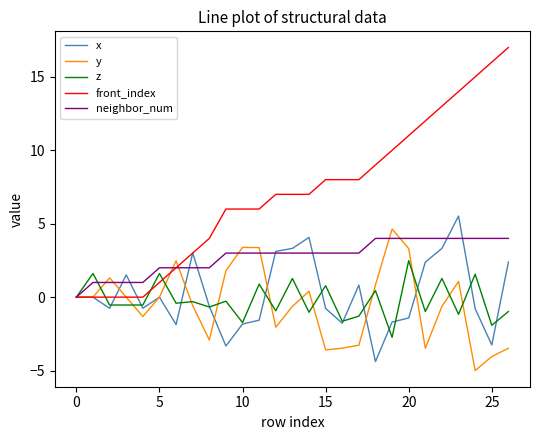

What is the minimum value shown in the chart?

-5.0